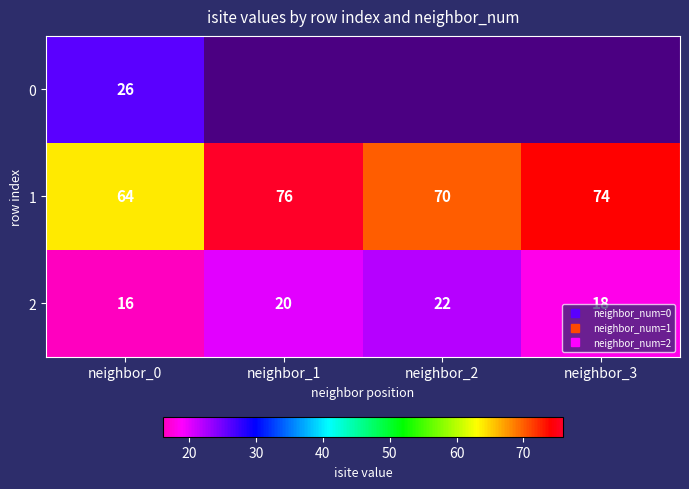

Which label corresponds to the smallest value in the chart?

neighbor_0